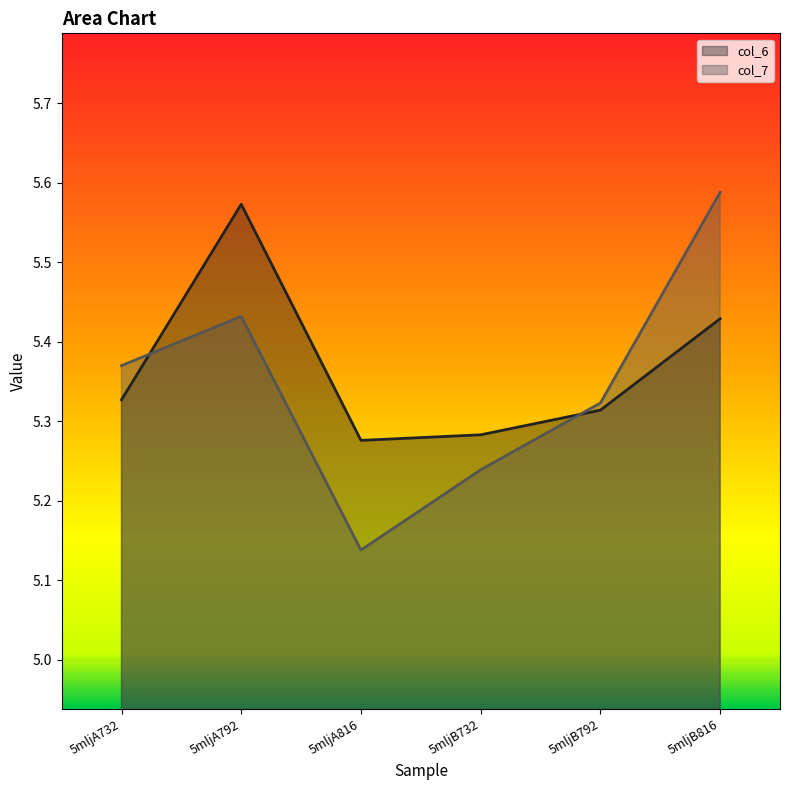

At which label does col_6 reach its minimum?

5mljA816